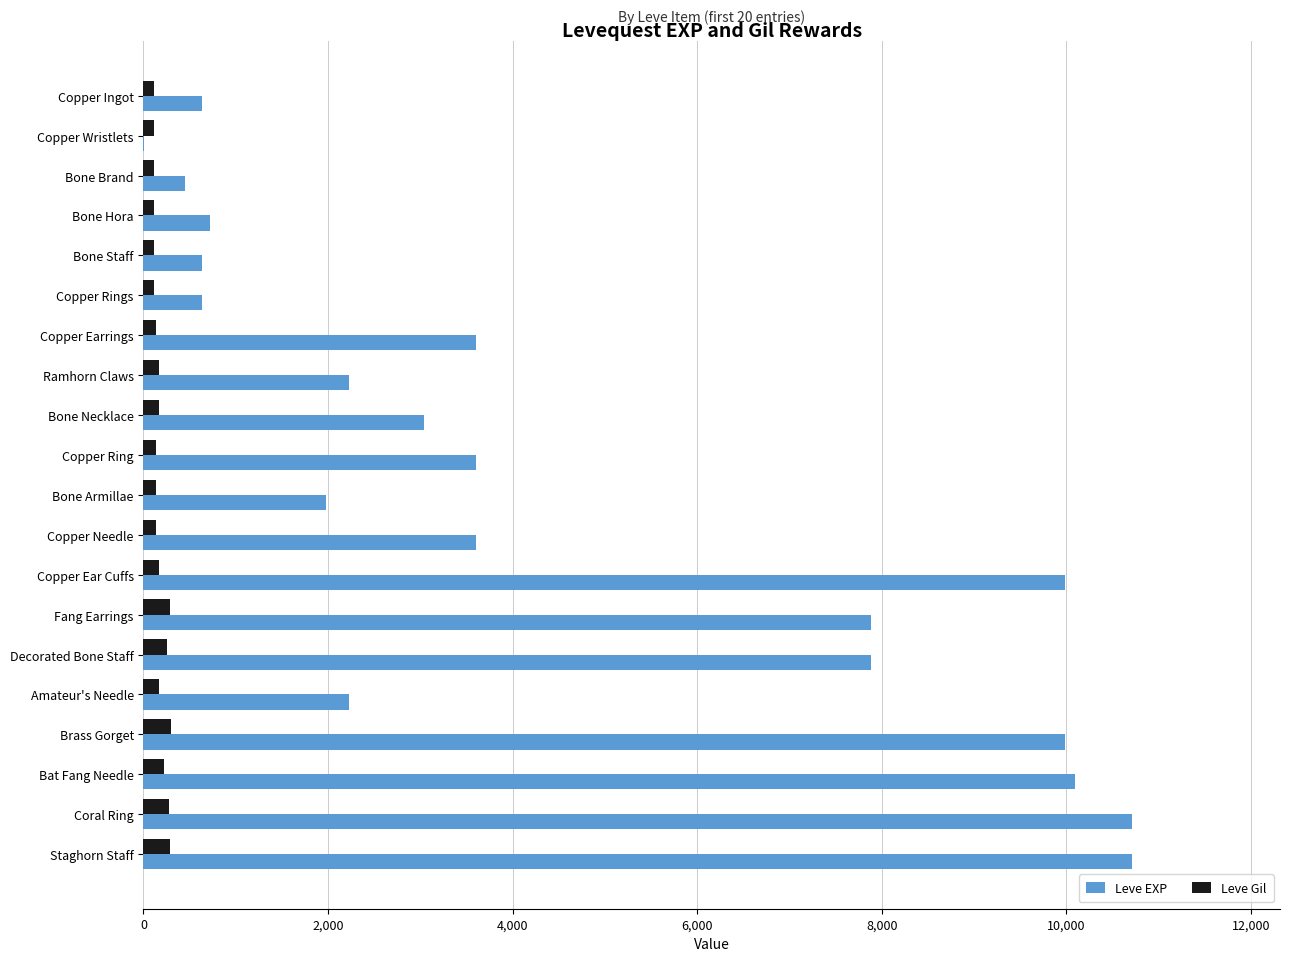

Is it true that Leve Gil equals 292 at Staghorn Staff?

True